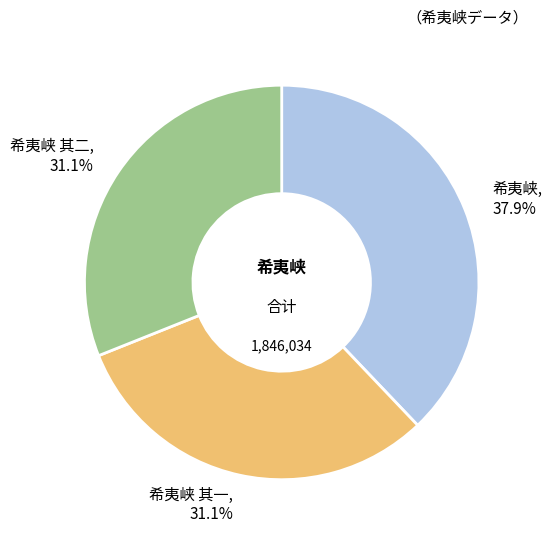

What portion of the pie excludes 希夷峡 其一?

68.9%